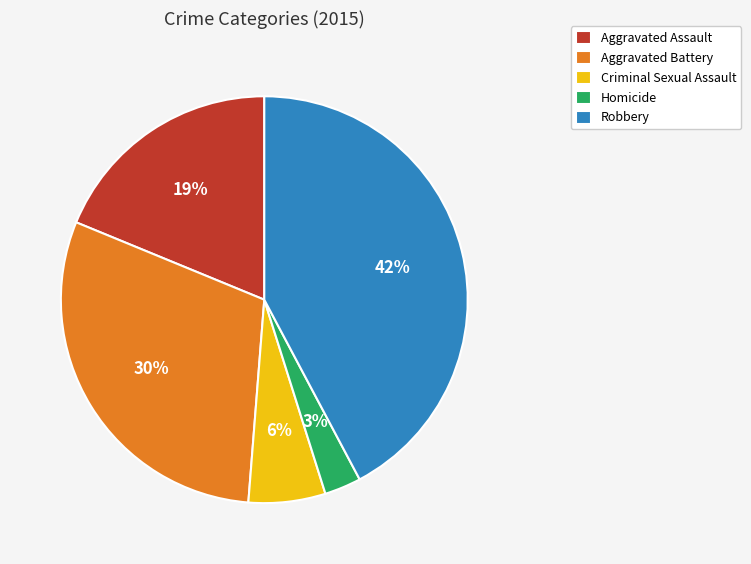

To the nearest percent, what is the difference between the largest and smallest slice percentages?

39%